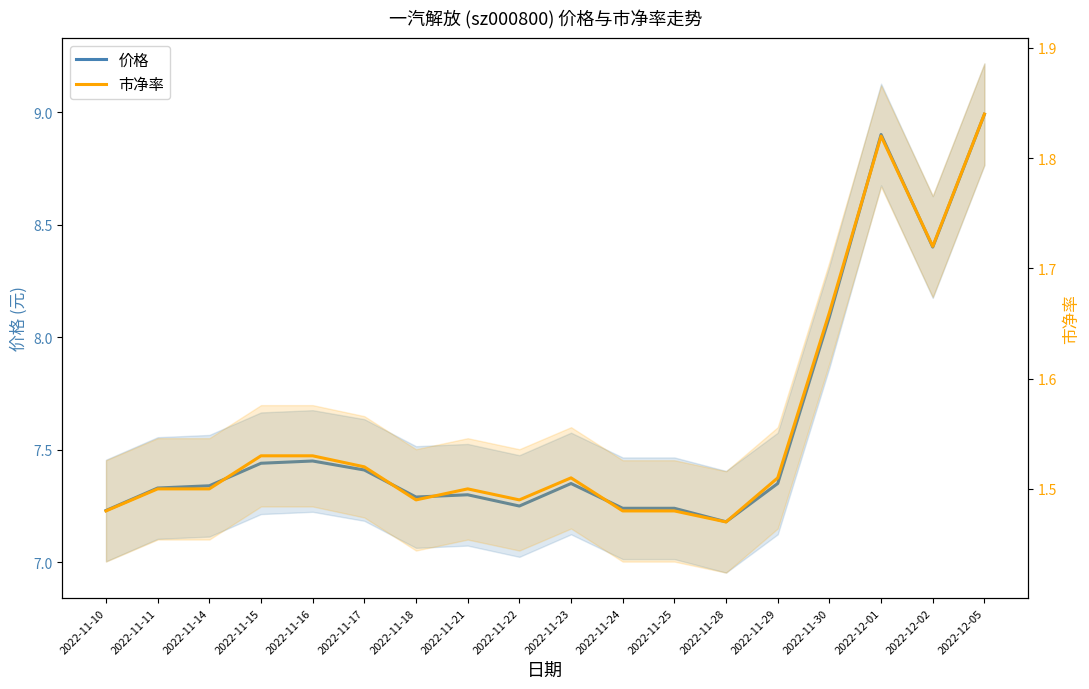

Rank the categories by 价格 value from lowest to highest.

2022-11-28, 2022-11-10, 2022-11-24, 2022-11-25, 2022-11-22, 2022-11-18, 2022-11-21, 2022-11-11, 2022-11-14, 2022-11-23, 2022-11-29, 2022-11-17, 2022-11-15, 2022-11-16, 2022-11-30, 2022-12-02, 2022-12-01, 2022-12-05